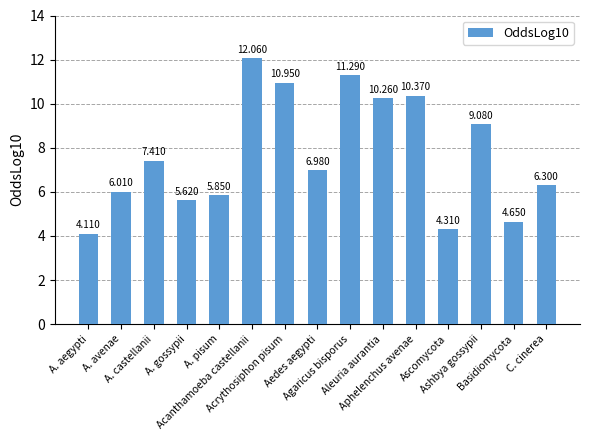

What is the label of the 2nd bar from the left?

A. avenae